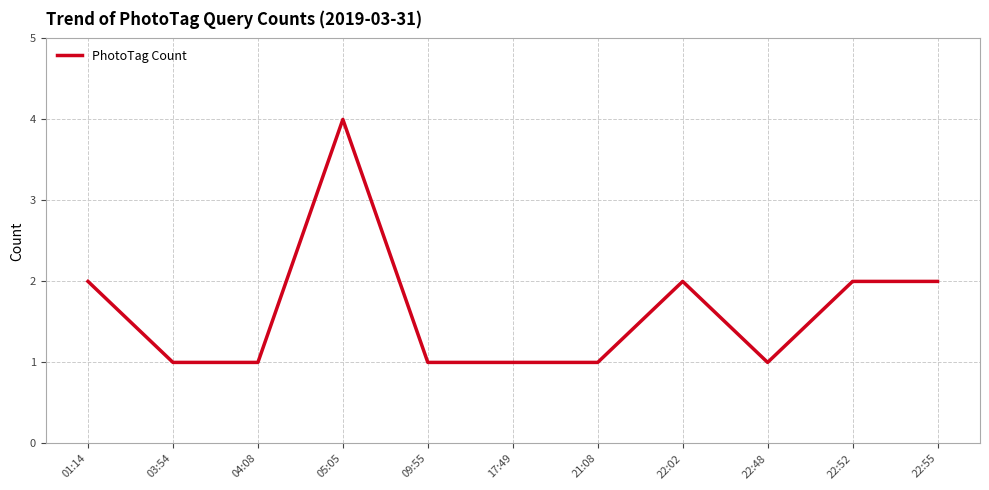

What is the minimum value shown in the chart?

1